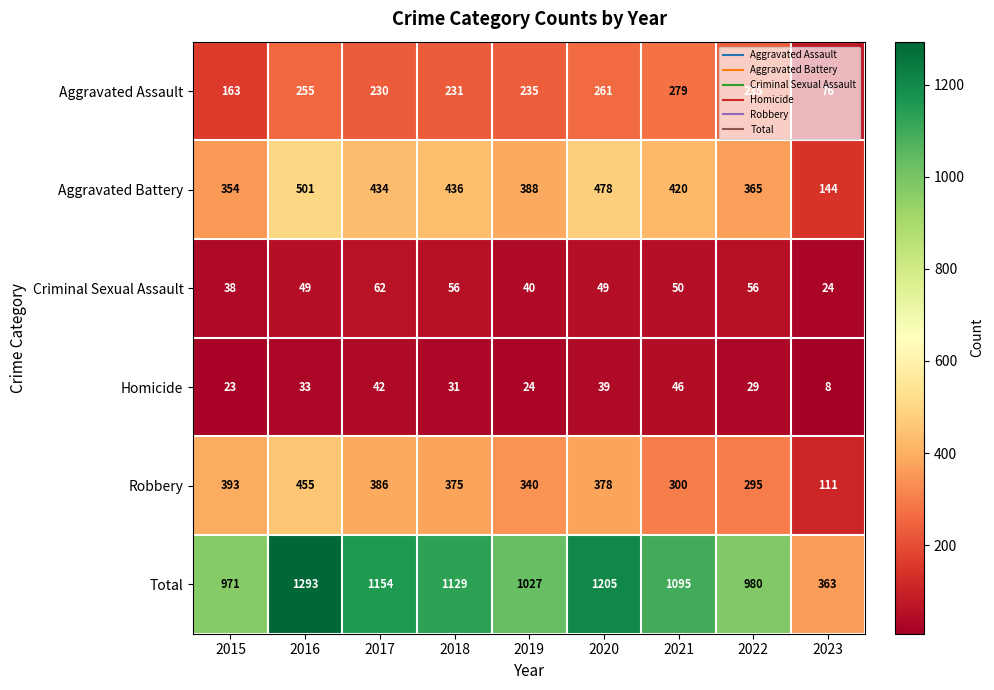

Which category has the highest value across all series?

2016